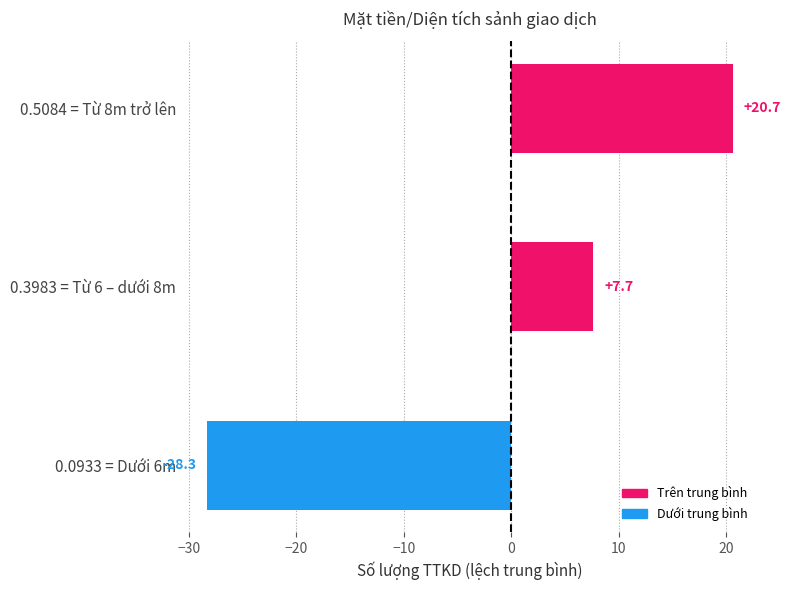

Count the number of categories in the chart.

3